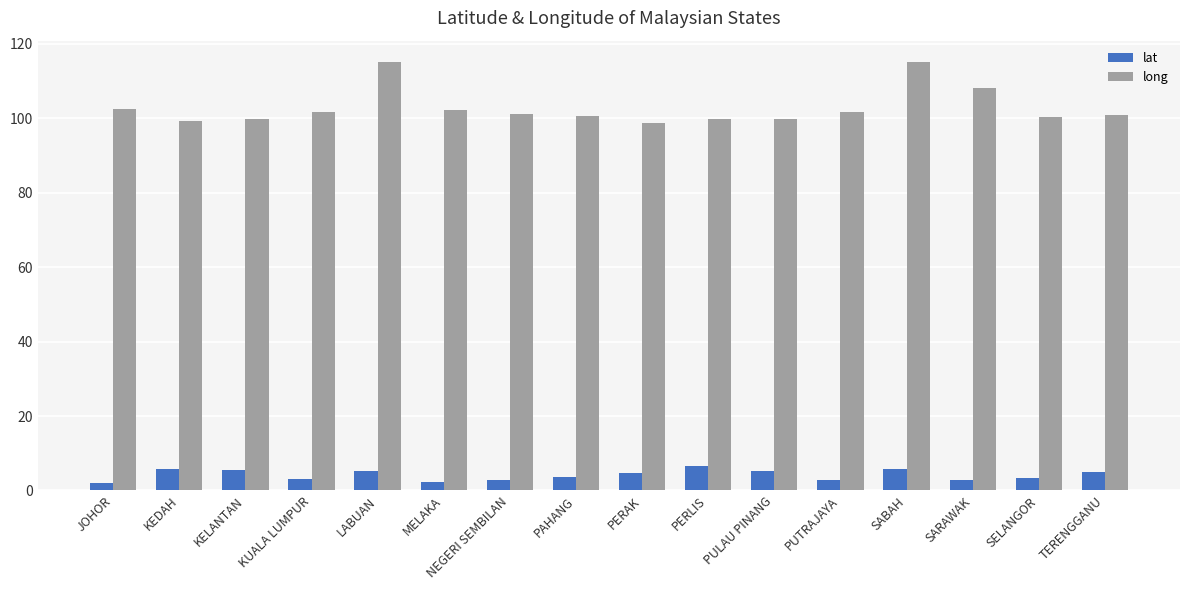

What is the maximum value for lat?

6.5